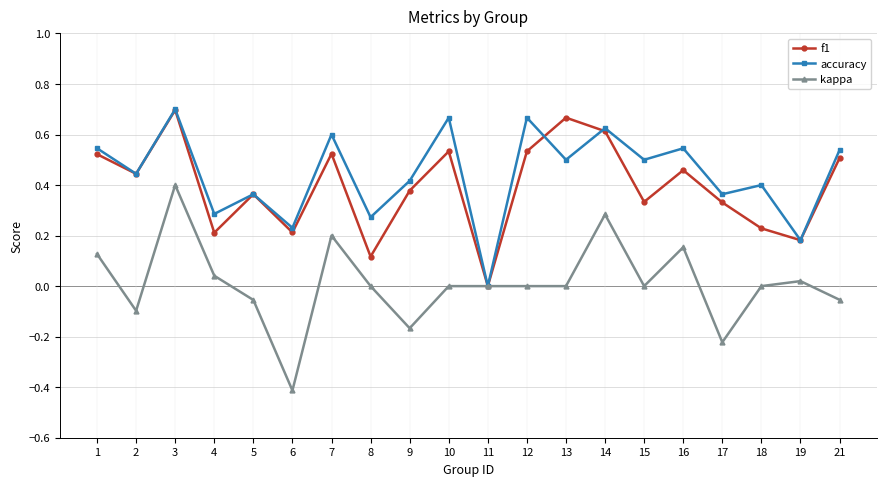

Rank the series at 4 from highest to lowest value.

accuracy, f1, kappa